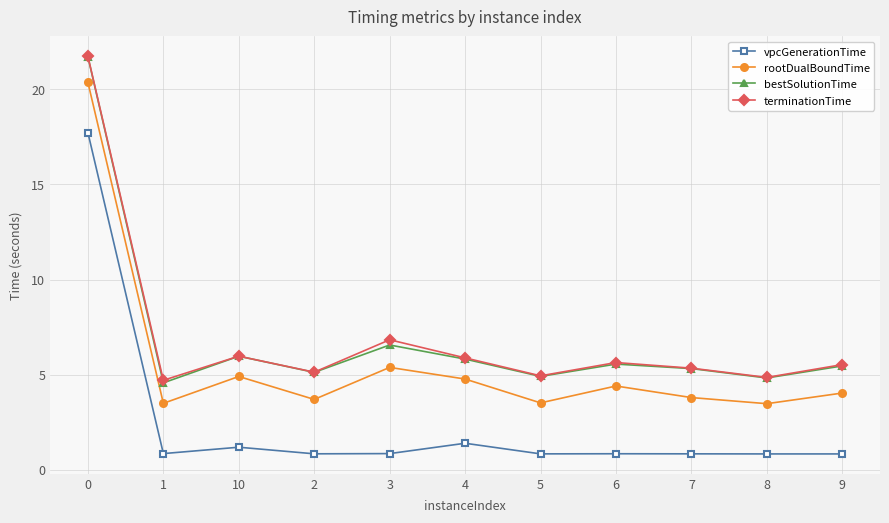

How many values in the rootDualBoundTime series are below 4?

5